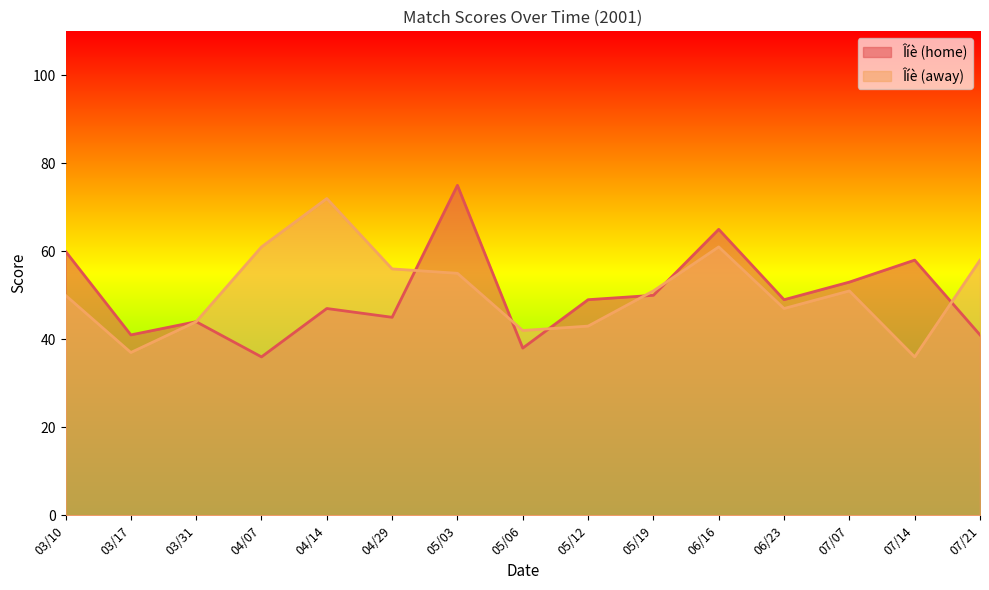

Reading left to right, transcribe all the data shown in this chart.

Îíè (home): 60	41	44	36	47	45	75	38	49	50	65	49	53	58	41
Îíè (away): 50	37	44	61	72	56	55	42	43	51	61	47	51	36	58